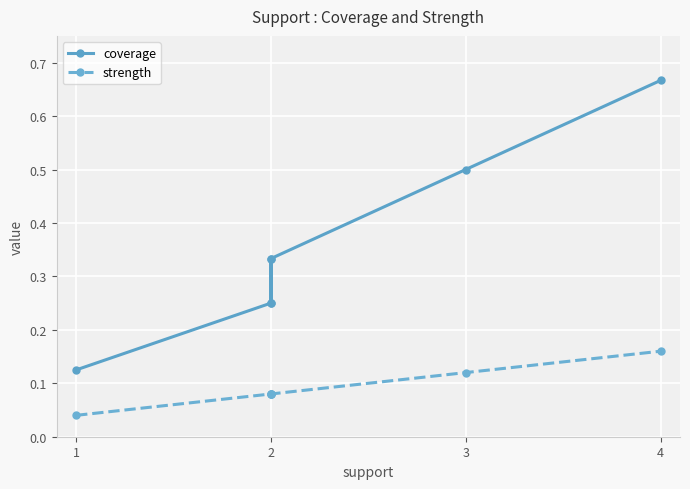

Is the value of strength at 1 greater than the value of coverage at 3?

No